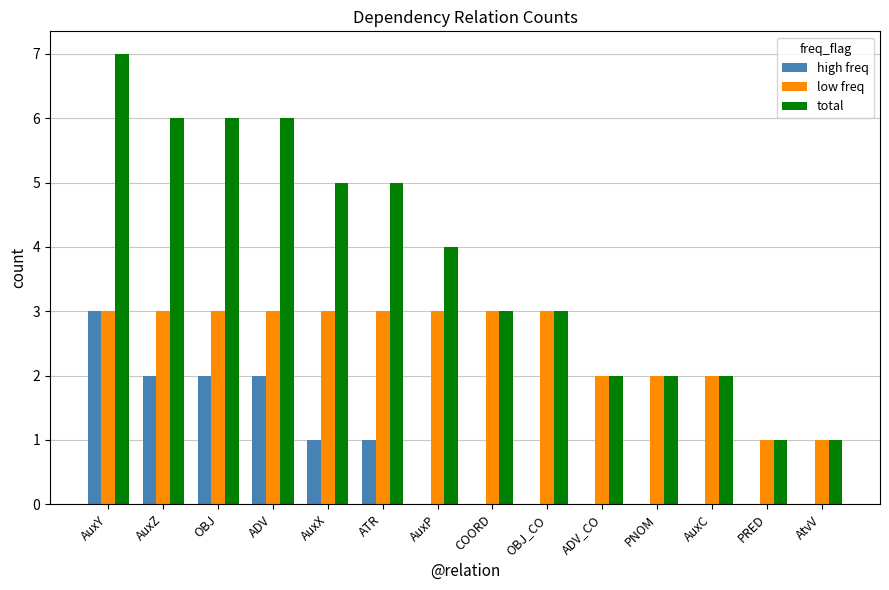

At which category is the sum across all series the highest?

AuxY